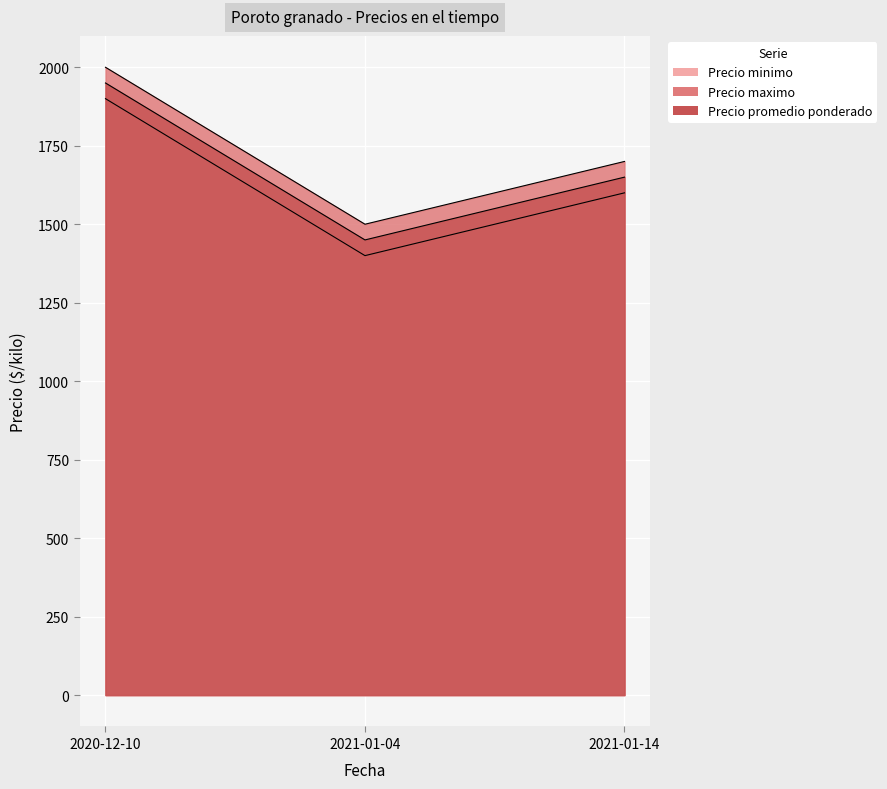

At which label does Precio maximo first exceed 1700?

2020-12-10